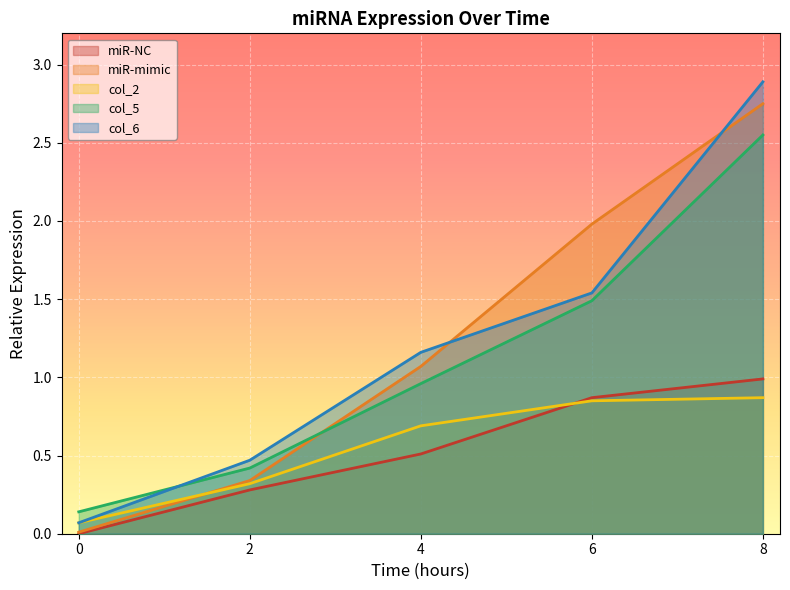

Is it true that col_2 equals 0.7 at 4?

True